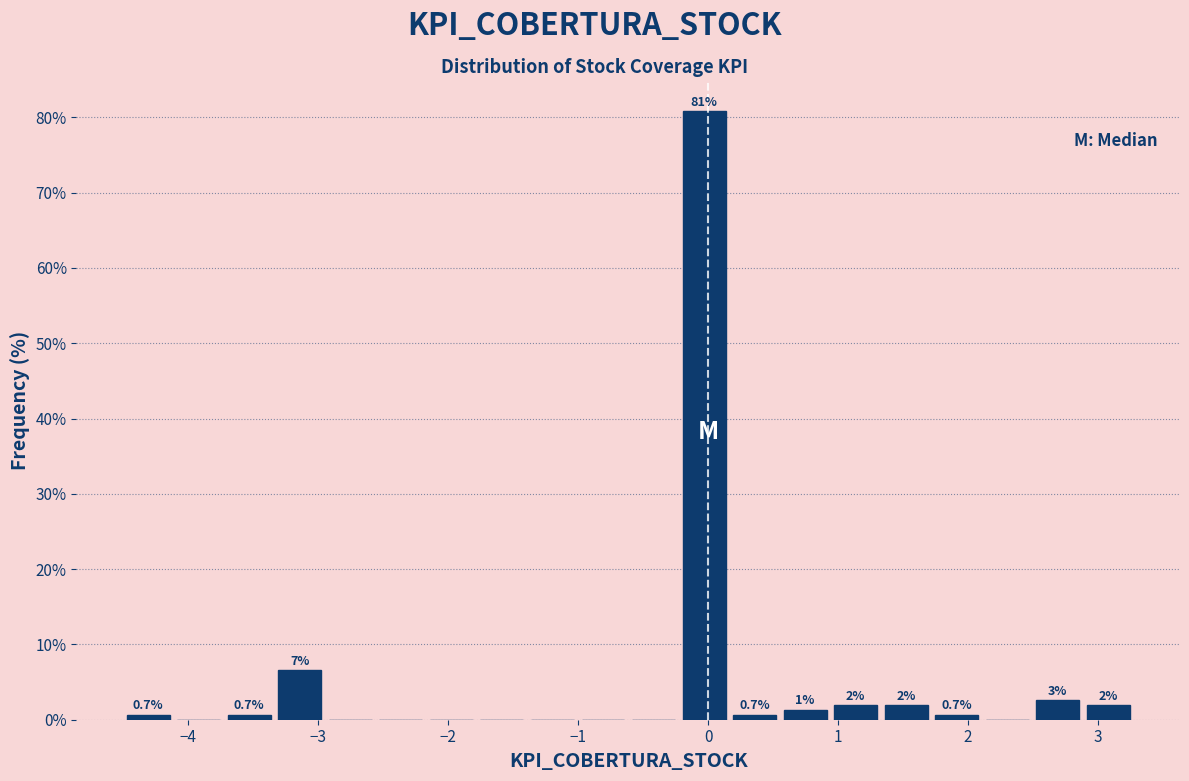

Read against the x-axis, roughly where is the centre of the tallest bar?

0.0